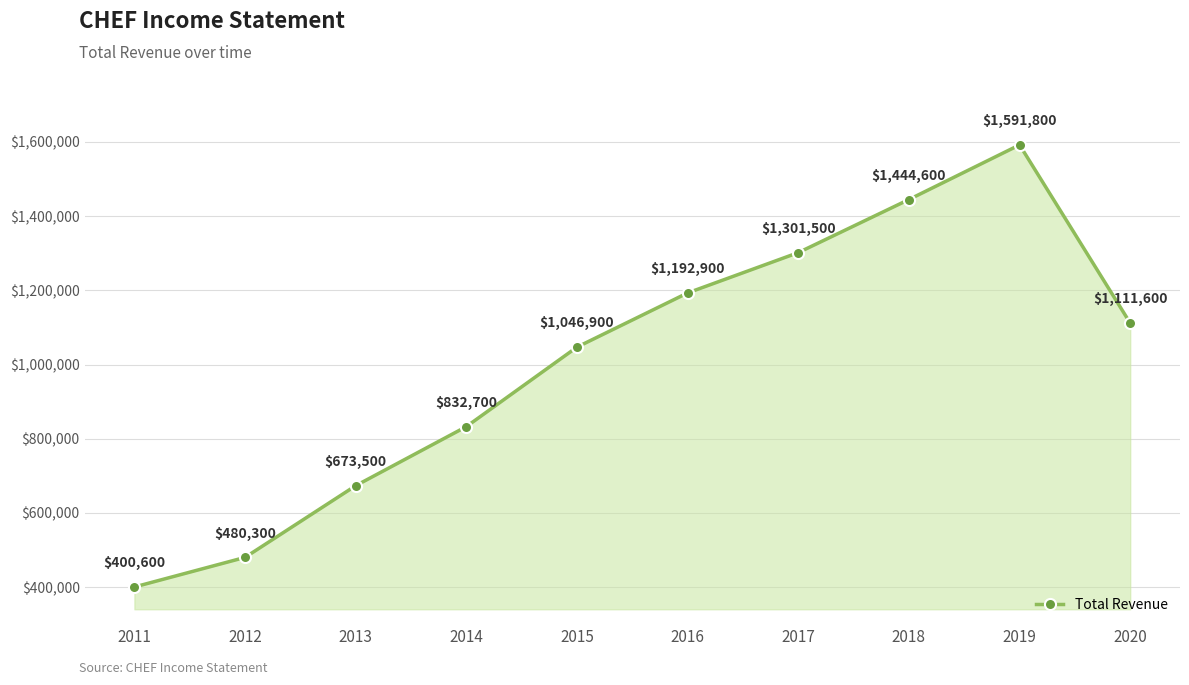

Rank the categories by value from lowest to highest.

2011, 2012, 2013, 2014, 2015, 2020, 2016, 2017, 2018, 2019